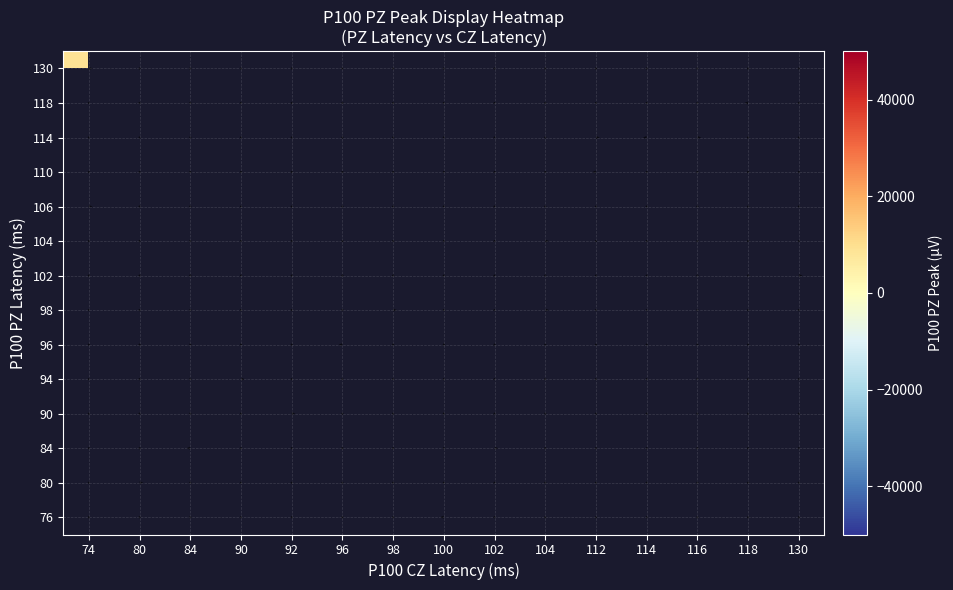

Between 130 and 84, which is larger?

84